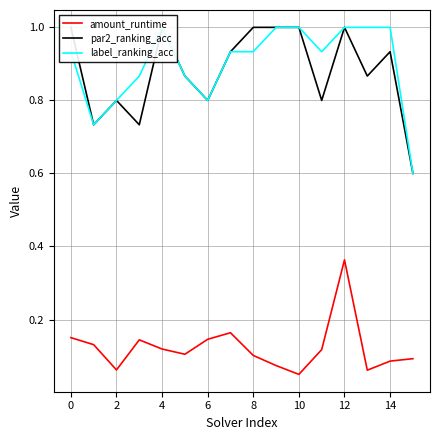

Count the number of data series in this chart.

3